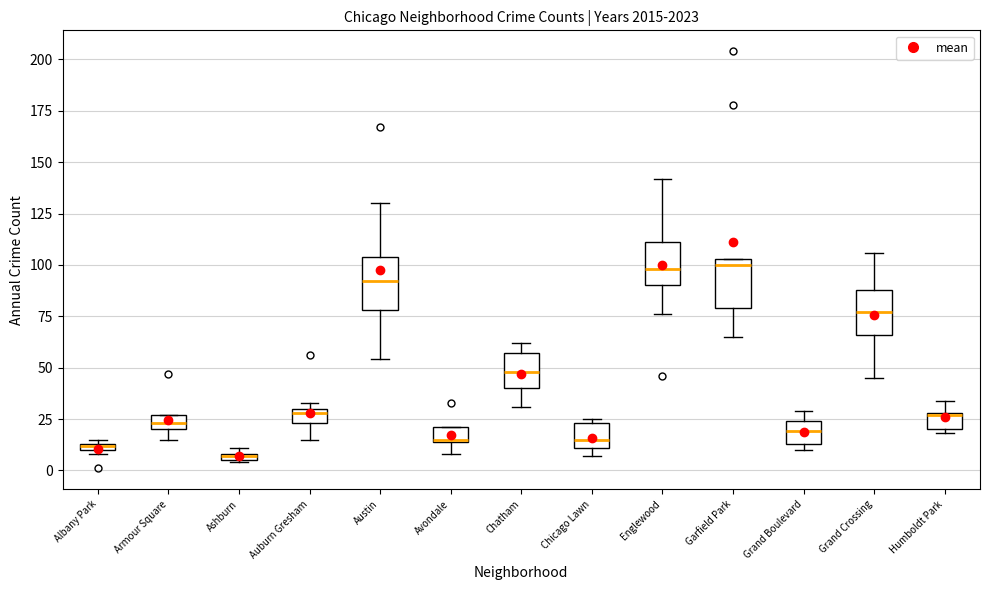

Which box's median line is the lowest?

Ashburn